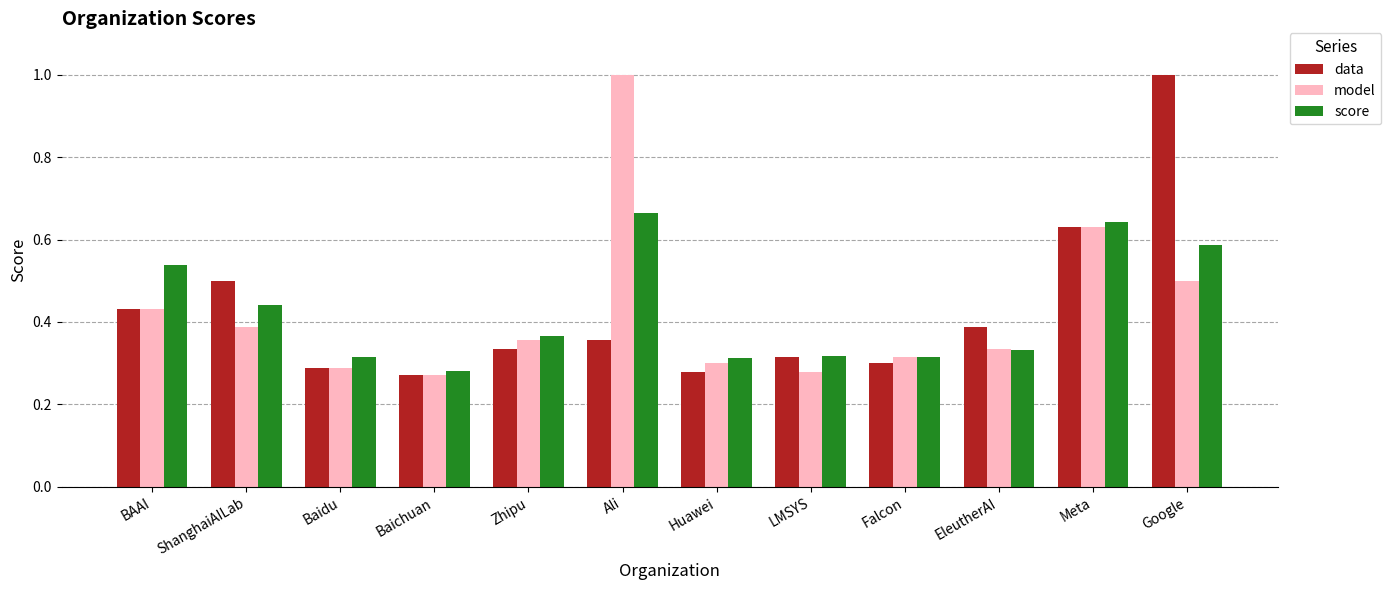

What is the sum of the score values at Baidu and ShanghaiAILab?

0.8